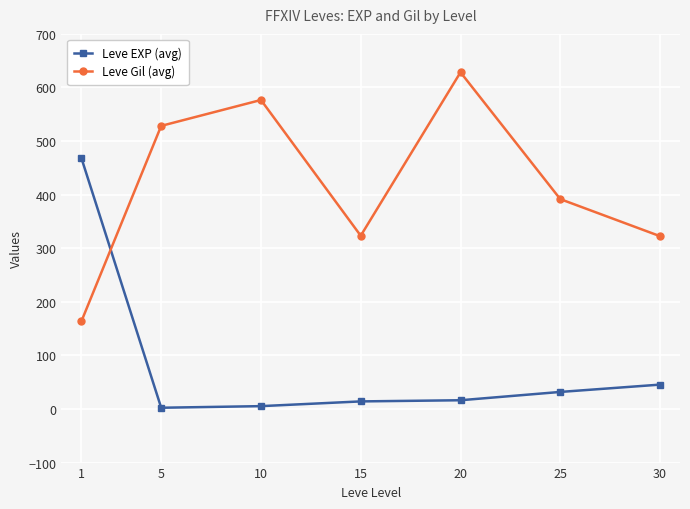

Which series changed the most between 20 and 25?

Leve Gil (avg)